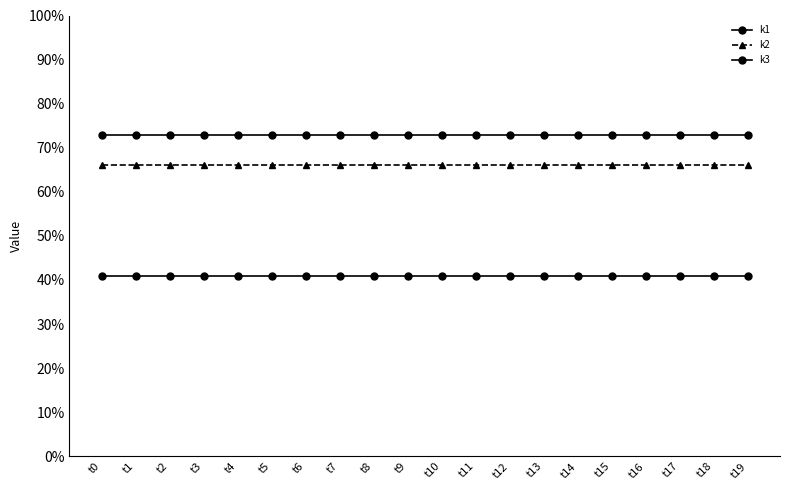

True or false: k1 has more than 1 interior local peaks.

False